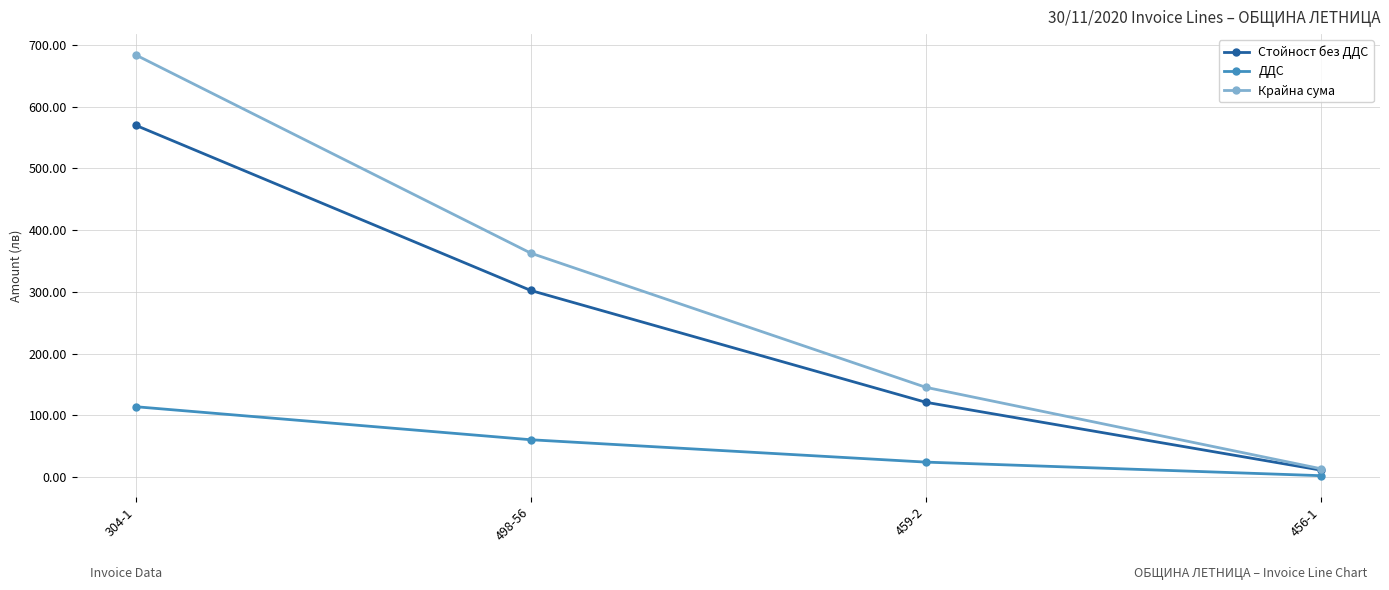

Between 304-1 and 498-56, which series saw the biggest shift?

Крайна сума